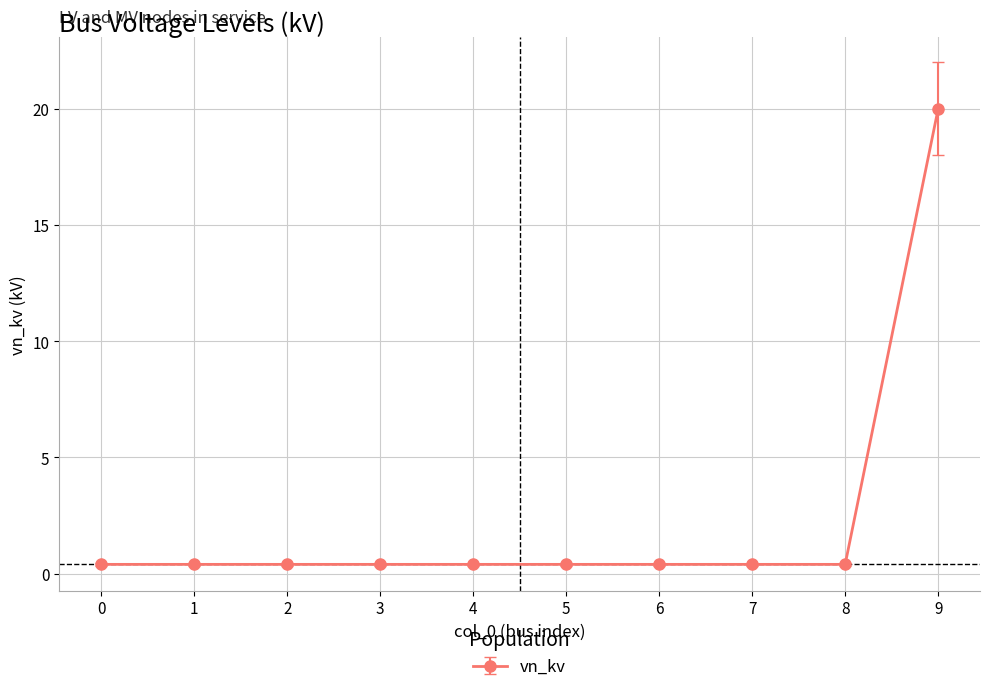

Is it true that the value at 0 is 0.4?

True